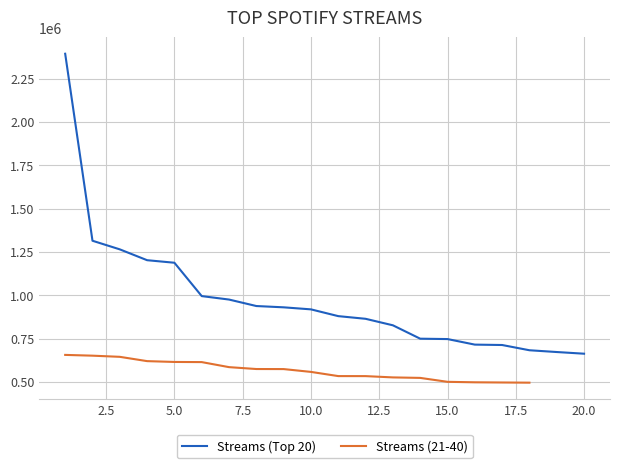

Reading left to right, transcribe all the data shown in this chart.

1=2393134	2=1314092	3=1264389	4=1201831	5=1187174	6=994716	7=974785	8=937404	9=929936	10=918170	11=879103	12=863732	13=826202	14=748958	15=746803	16=714771	17=712530	18=682247	19=672004	20=662345